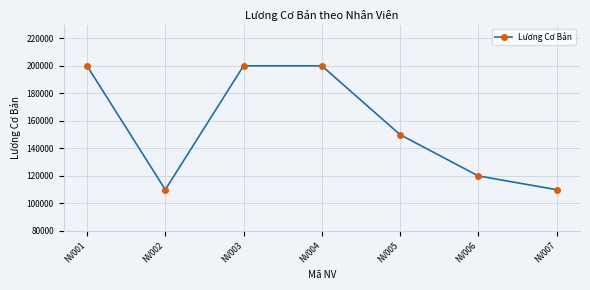

The chart shows a value of 183627 at NV002. True or false?

False